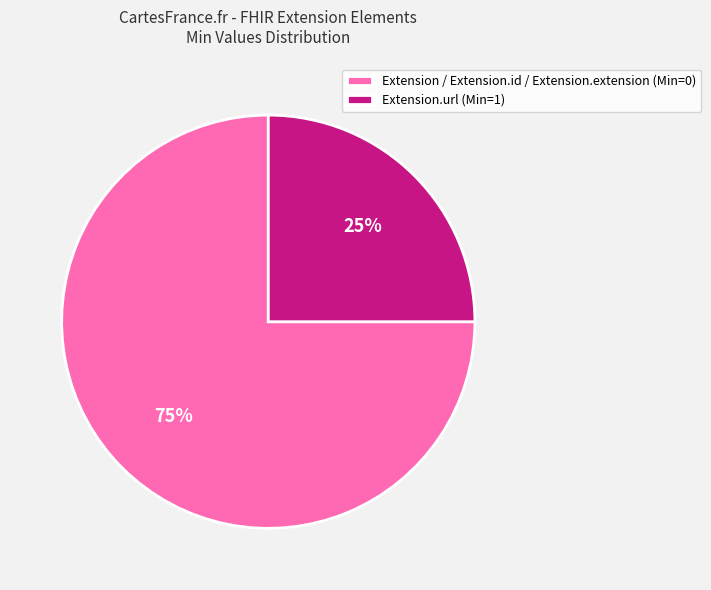

Rank the categories by value from lowest to highest.

Extension.url (Min=1), Extension / Extension.id / Extension.extension (Min=0)